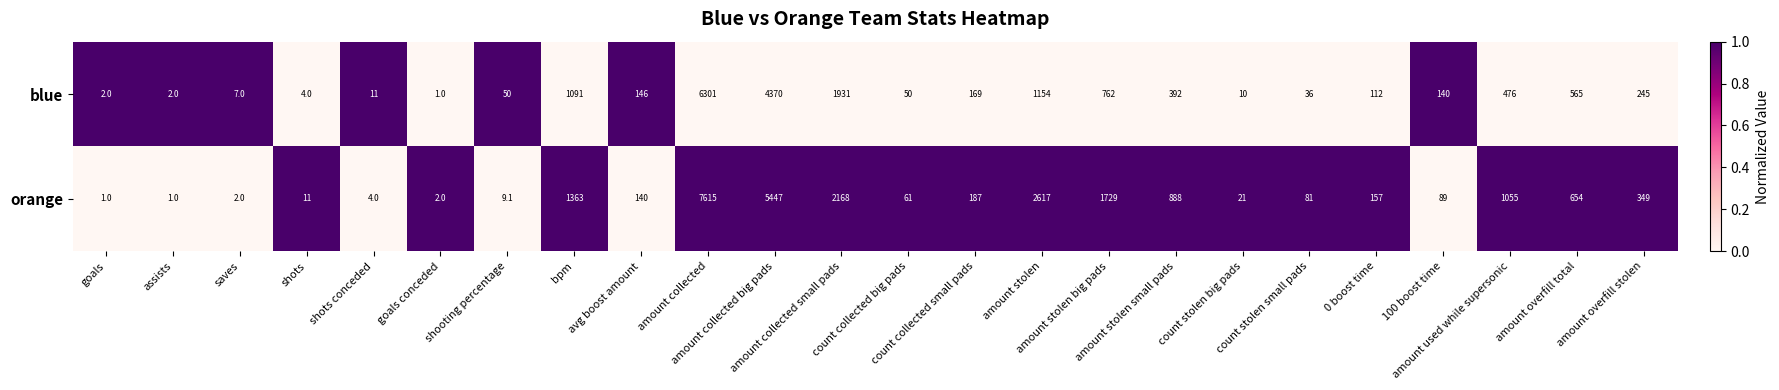

What is the difference between the highest and lowest values at assists?

1.0